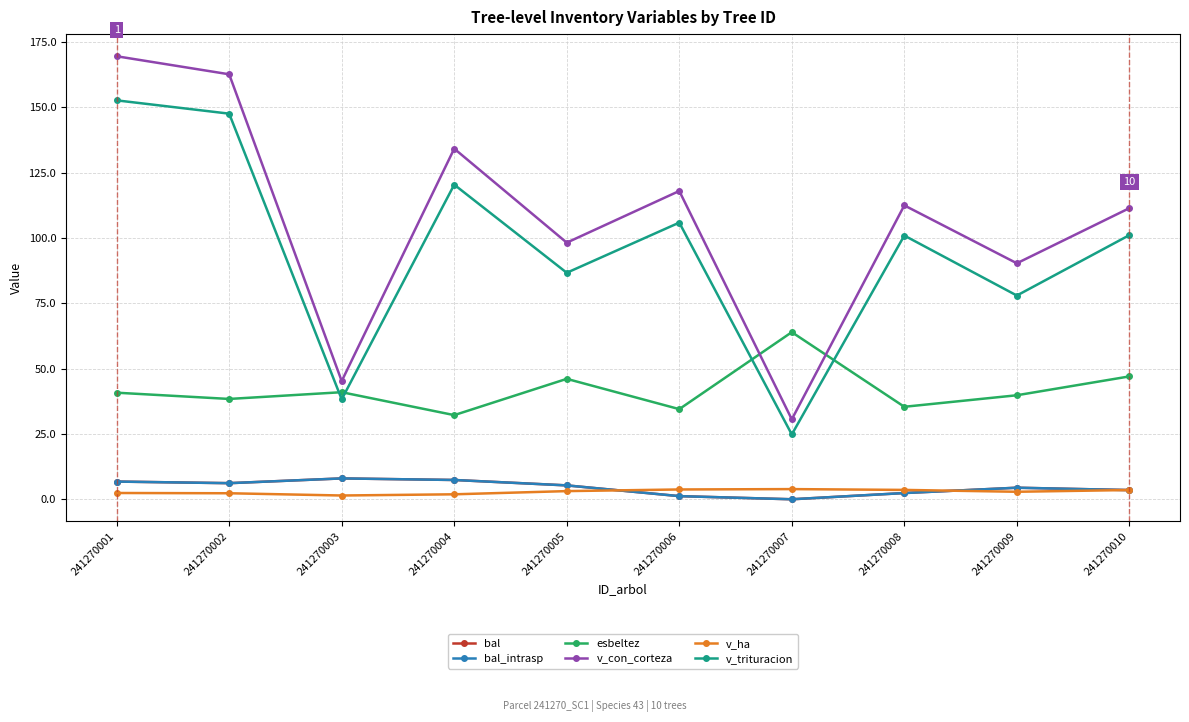

Rank the series by their maximum value, from lowest to highest.

v_ha, bal, bal_intrasp, esbeltez, v_trituracion, v_con_corteza